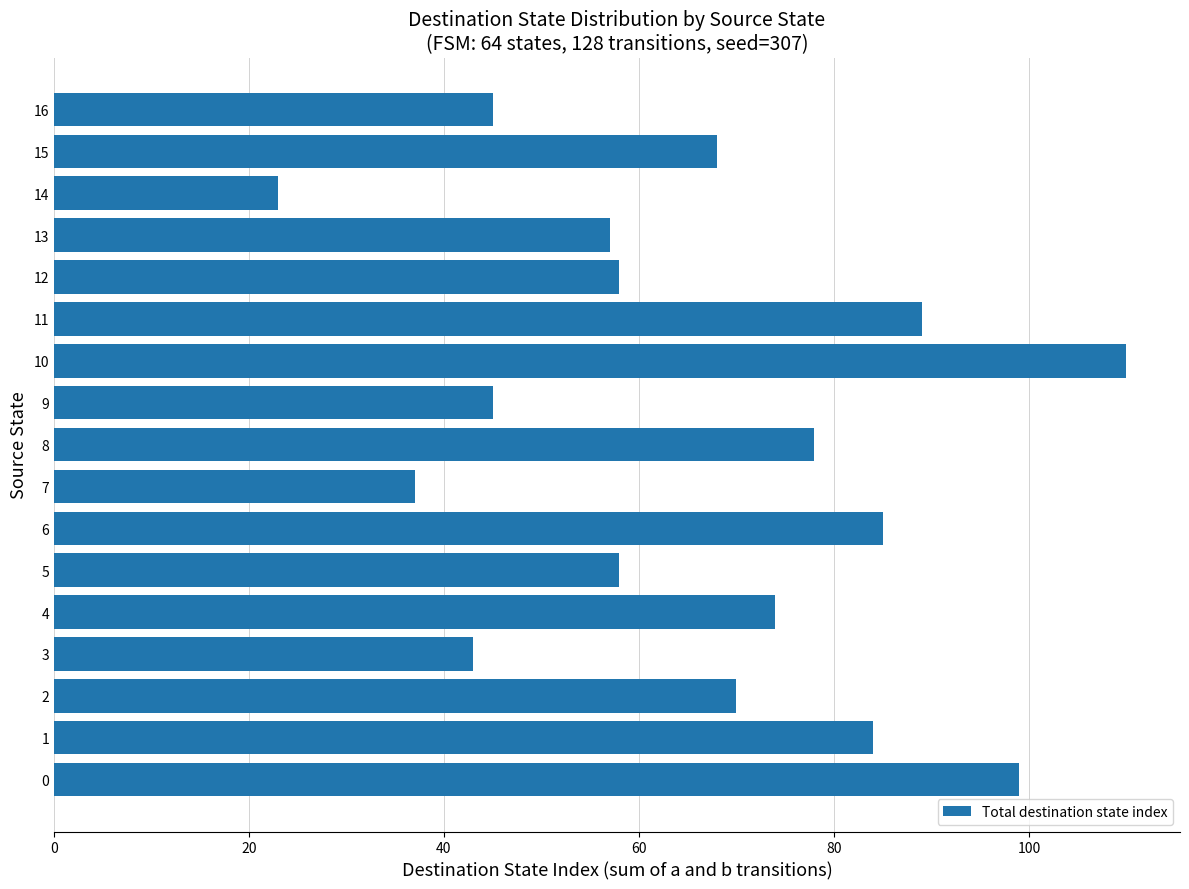

What is the smallest value displayed?

23